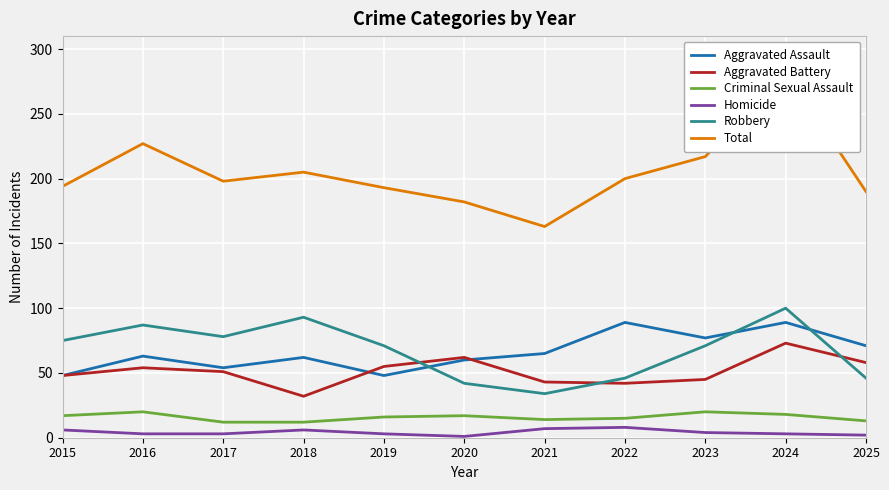

Where is the first local maximum for Aggravated Battery?

2016